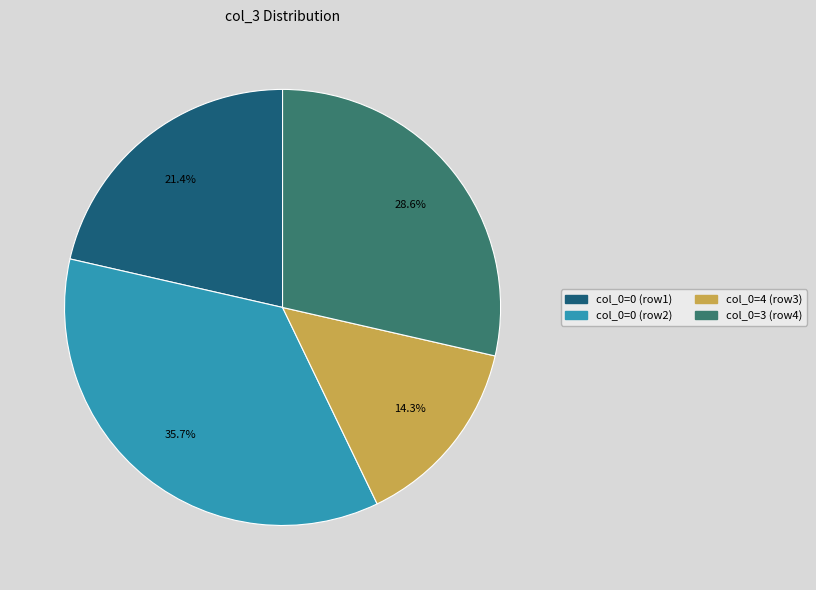

Combined, what portion of the pie is col_0=3 (row4) and col_0=0 (row1)?

50.0%